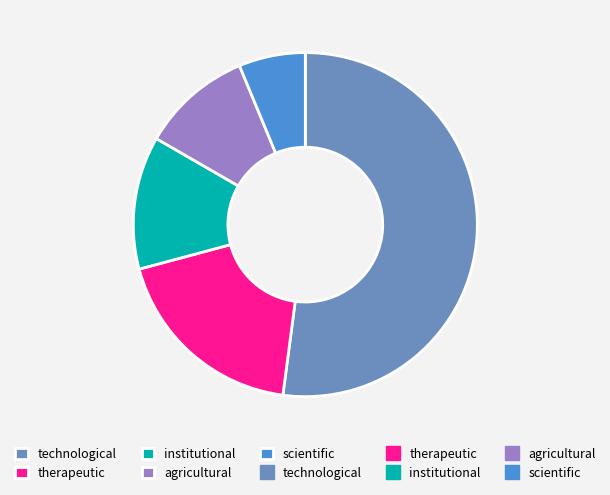

Does any single category account for the majority?

Yes